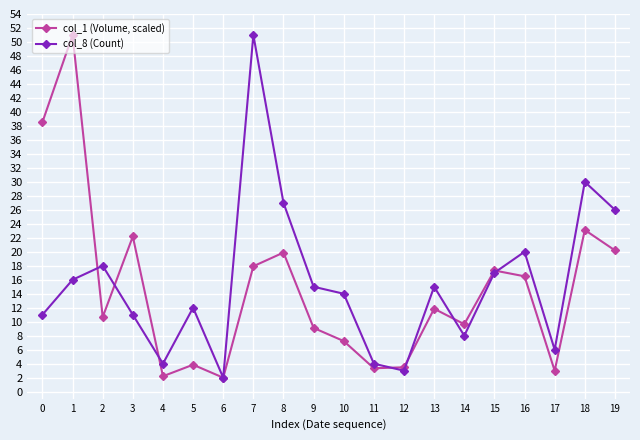

How many lines are shown in the chart?

2